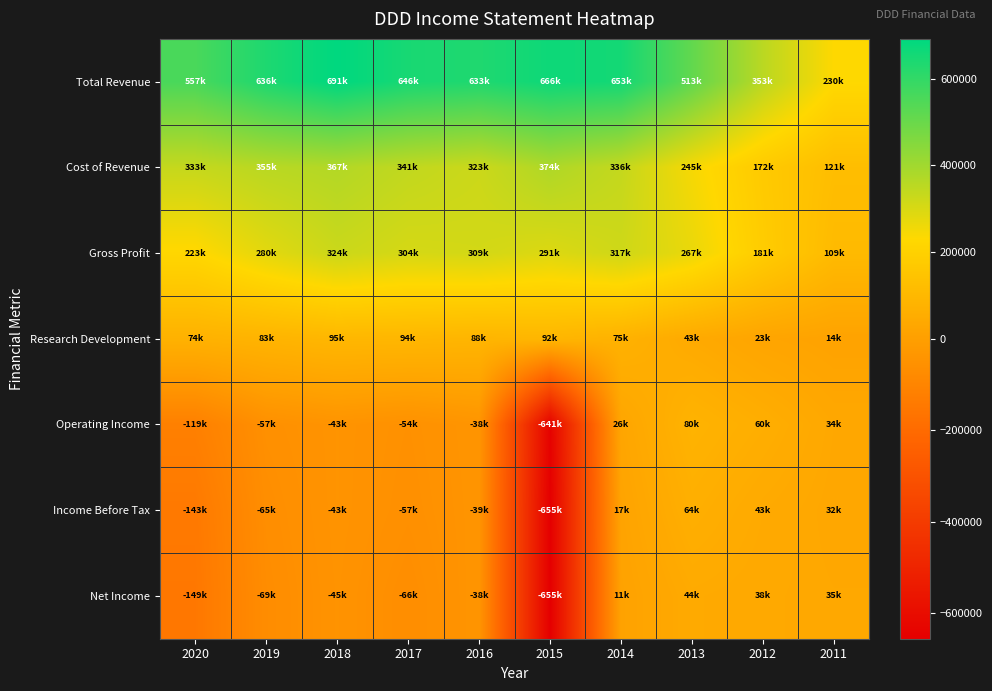

What is the spread (max minus min) of values at 2017?

712300